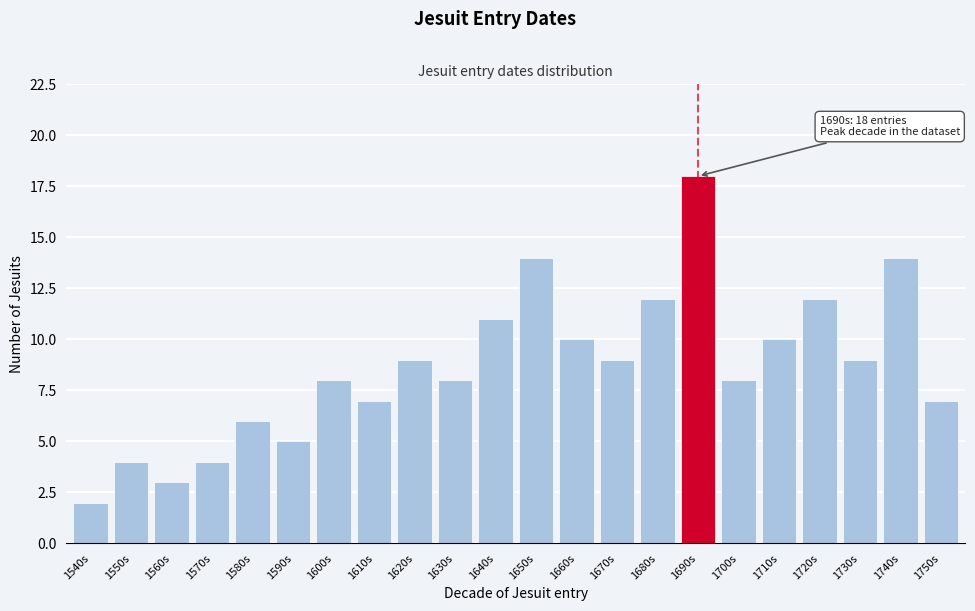

Reading left to right, list all the values displayed in this chart.

1540s=2	1550s=4	1560s=3	1570s=4	1580s=6	1590s=5	1600s=8	1610s=7	1620s=9	1630s=8	1640s=11	1650s=14	1660s=10	1670s=9	1680s=12	1690s=18	1700s=8	1710s=10	1720s=12	1730s=9	1740s=14	1750s=7